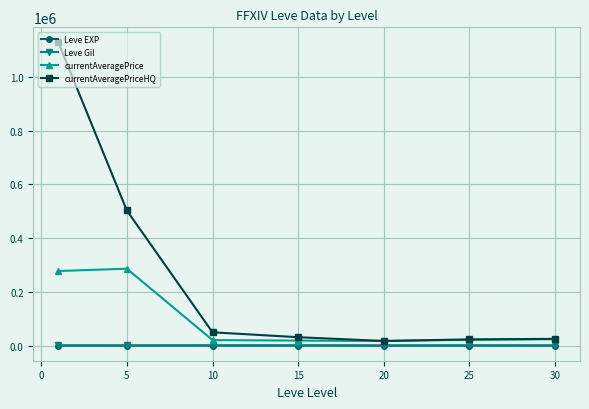

True or false: currentAveragePriceHQ and Leve Gil intersect in this chart.

False